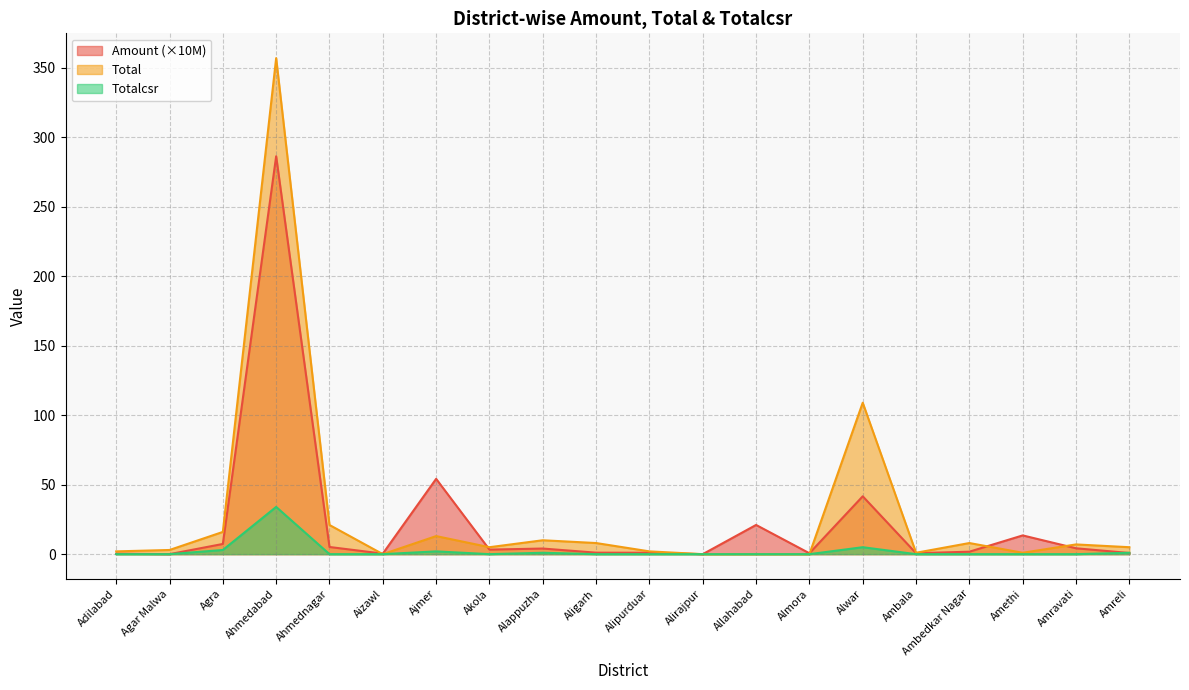

Which series has the largest range (max minus min)?

Total